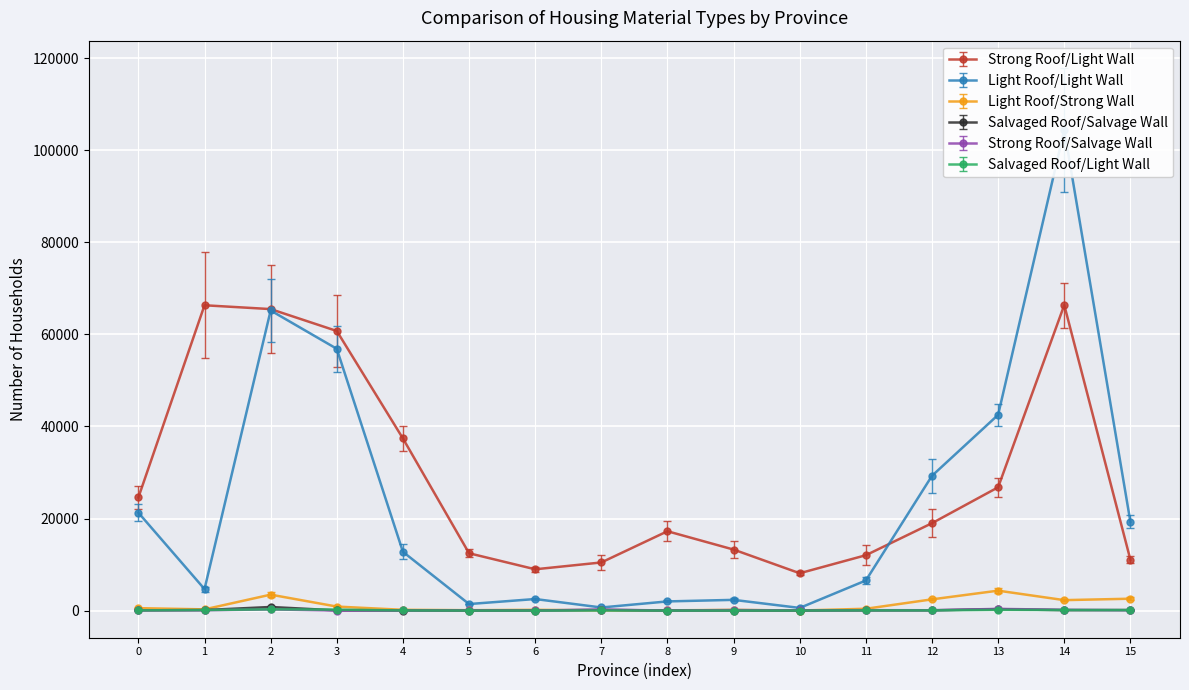

The value of Strong Roof/Light Wall at 3 is 106014. True or false?

False